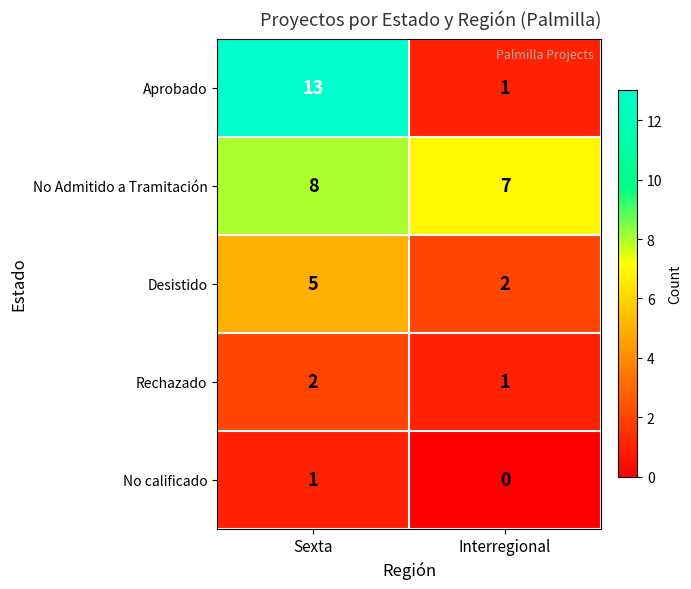

True or false: No calificado has a value of 0 at Interregional.

True